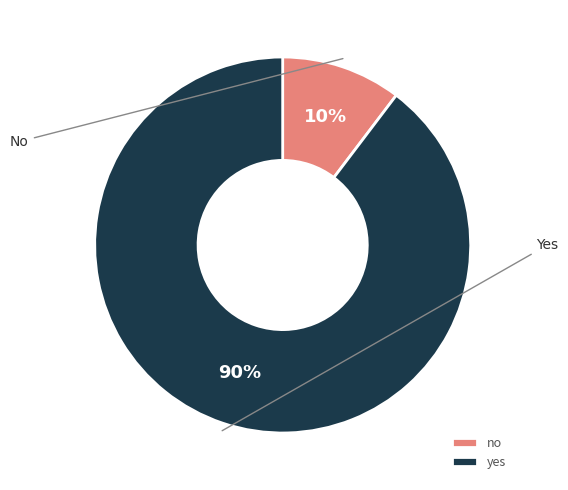

To the nearest percent, what is the average slice percentage?

50%